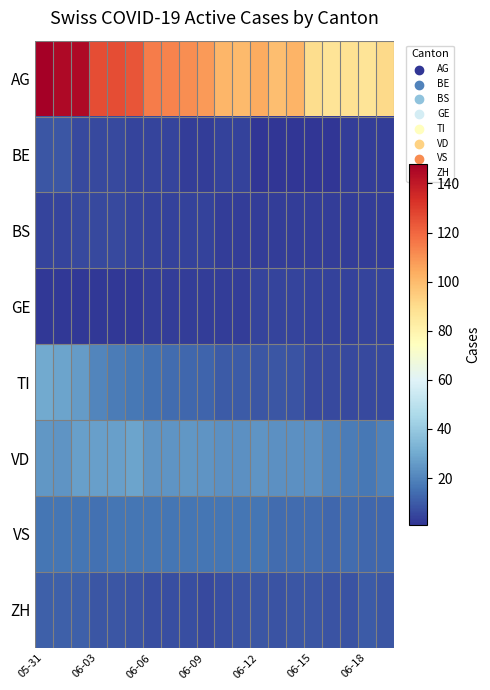

Rank the series by their maximum value, from lowest to highest.

GE, BS, BE, ZH, VS, VD, TI, AG